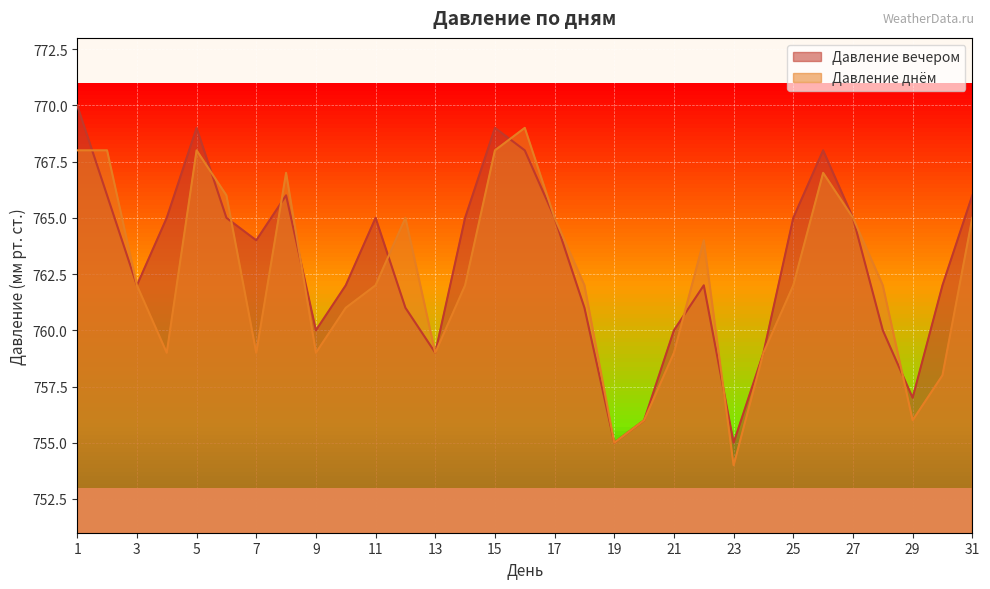

List the series in order of their peak value, highest first.

Давление вечером, Давление днём